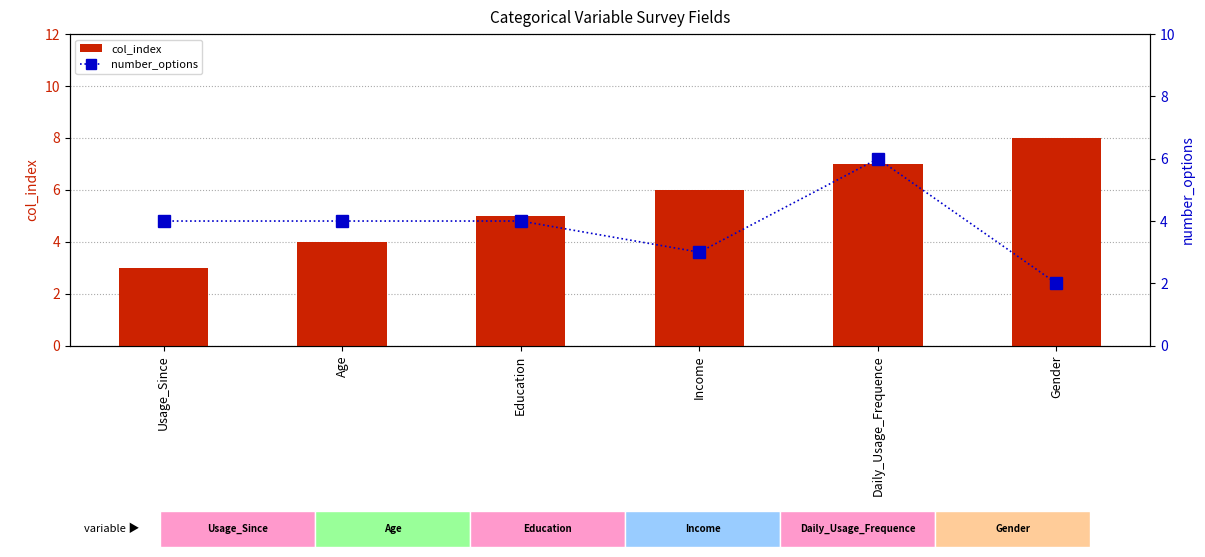

Between Daily_Usage_Frequence and Gender, which is larger?

Gender